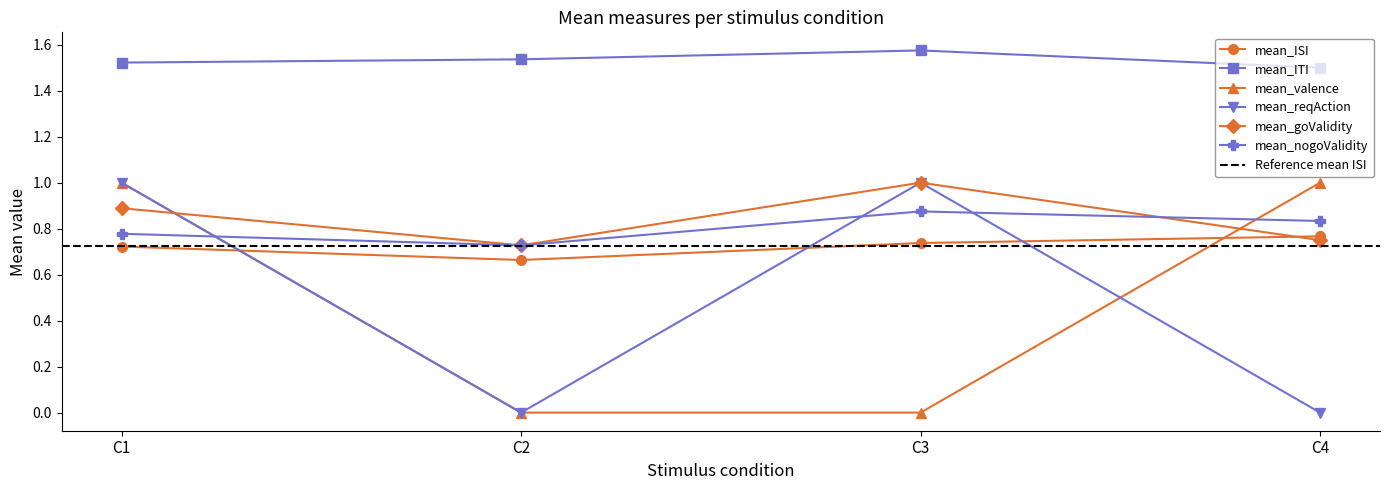

At which label does mean_ITI reach its minimum?

C4